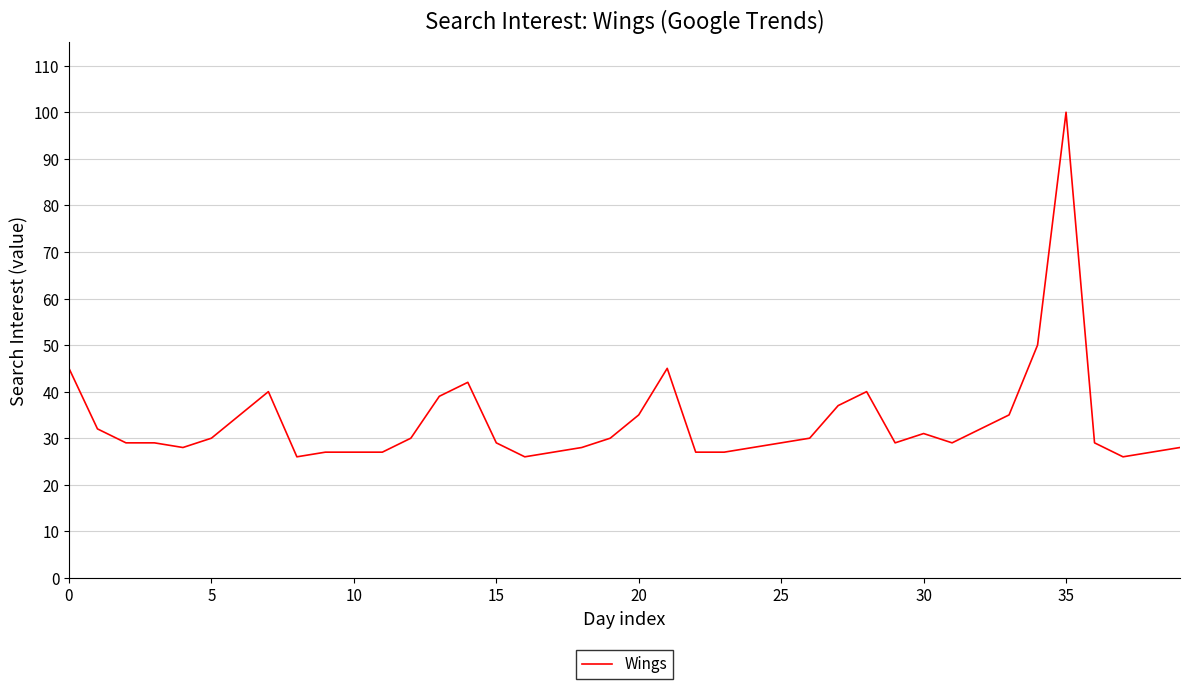

What is the minimum value shown in the chart?

26